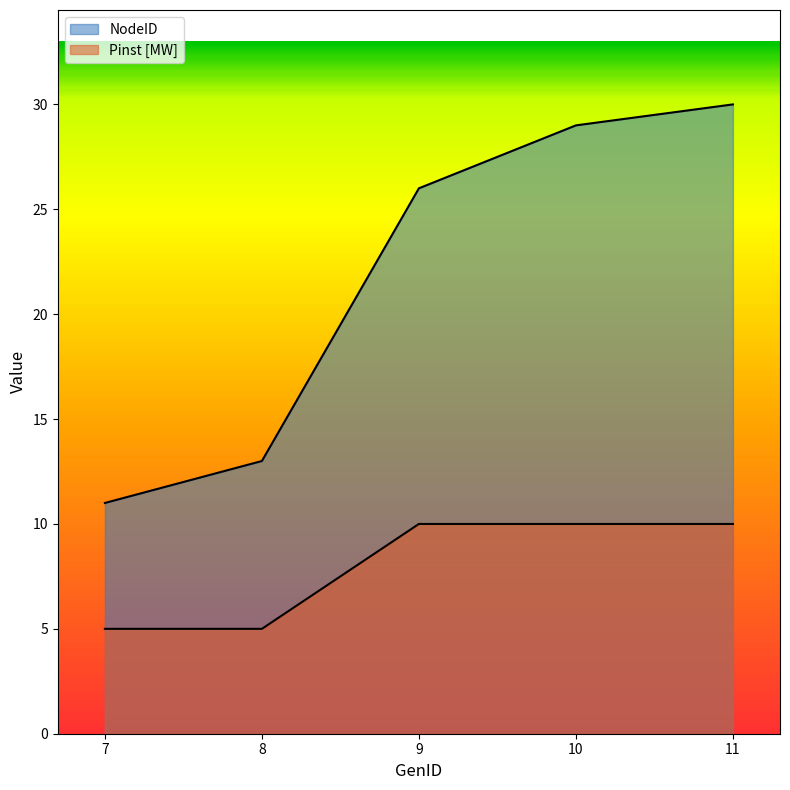

How many data points in Pinst [MW] are less than 10?

2